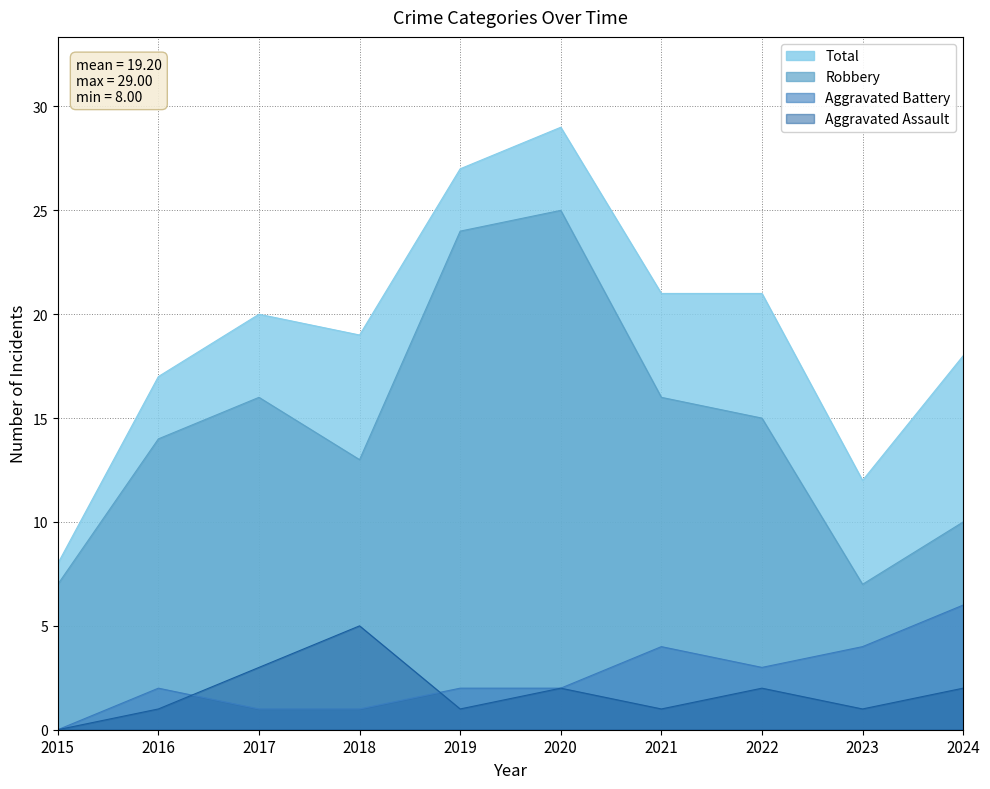

Count the Aggravated Battery values in the range 1 to 4.

8